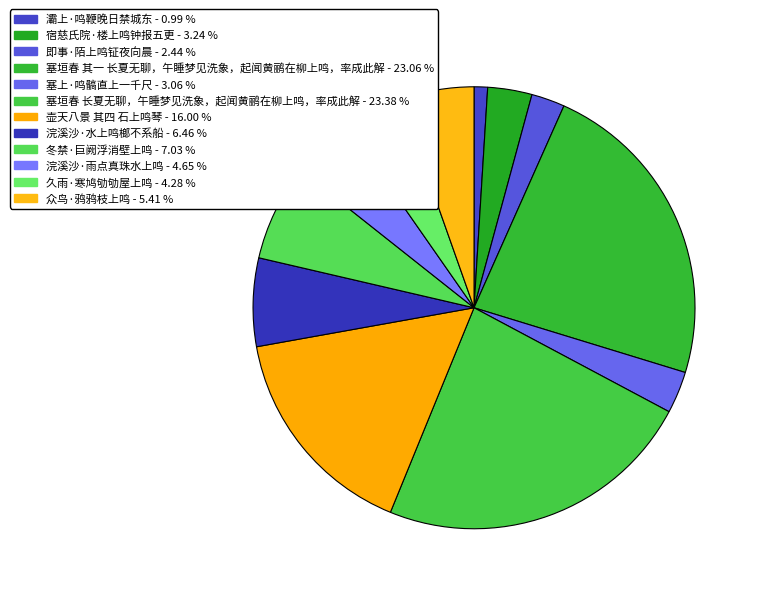

Is 壶天八景 其四 石上鸣琴 the majority of the pie?

No